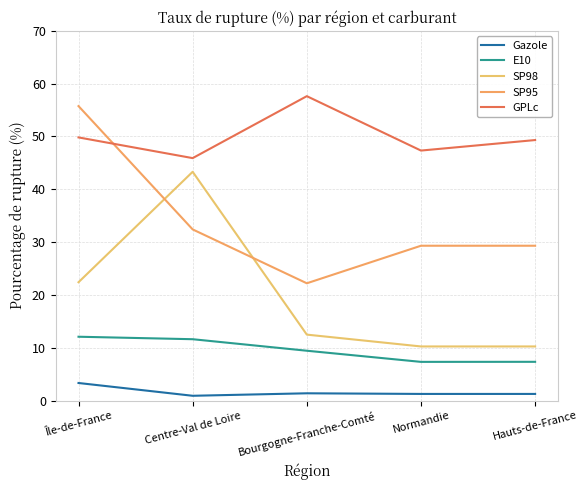

Where do SP95 and GPLc first cross each other?

Île-de-France and Centre-Val de Loire